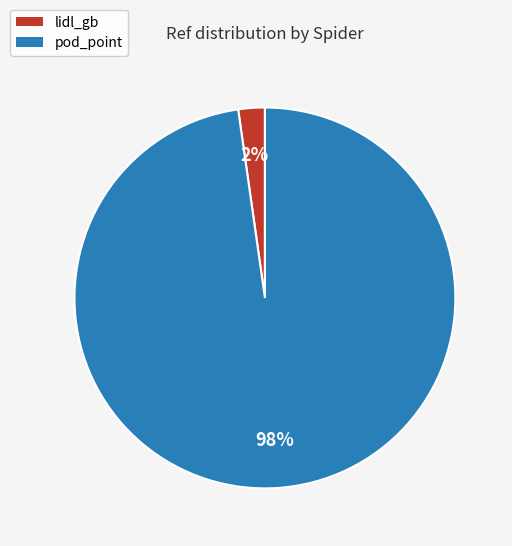

Is the sum of pod_point and lidl_gb greater than half?

Yes